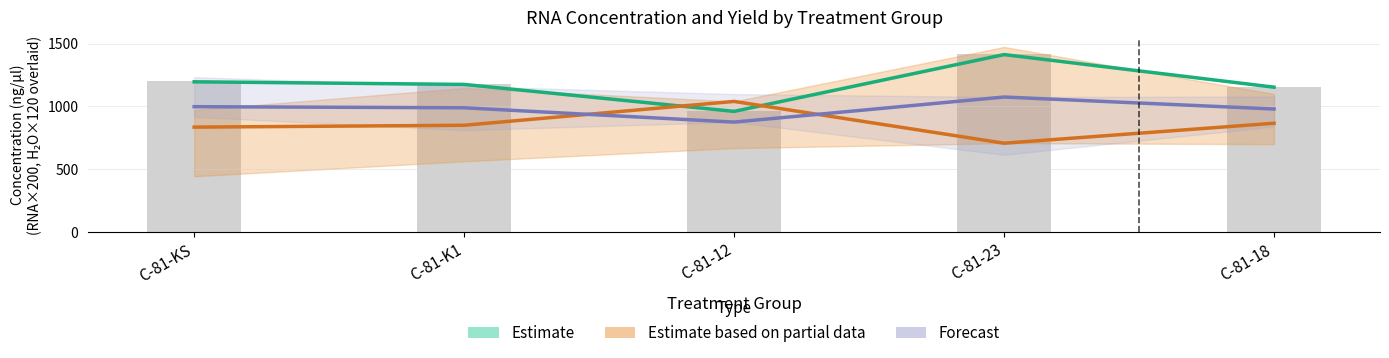

True or false: Estimate based on partial data has a value of 707.6 at C-81-23.

True